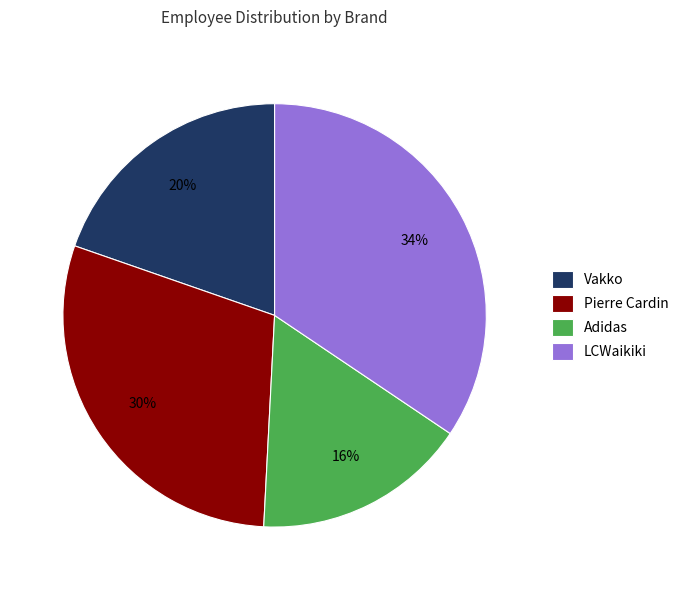

How many segments does this pie chart have?

4